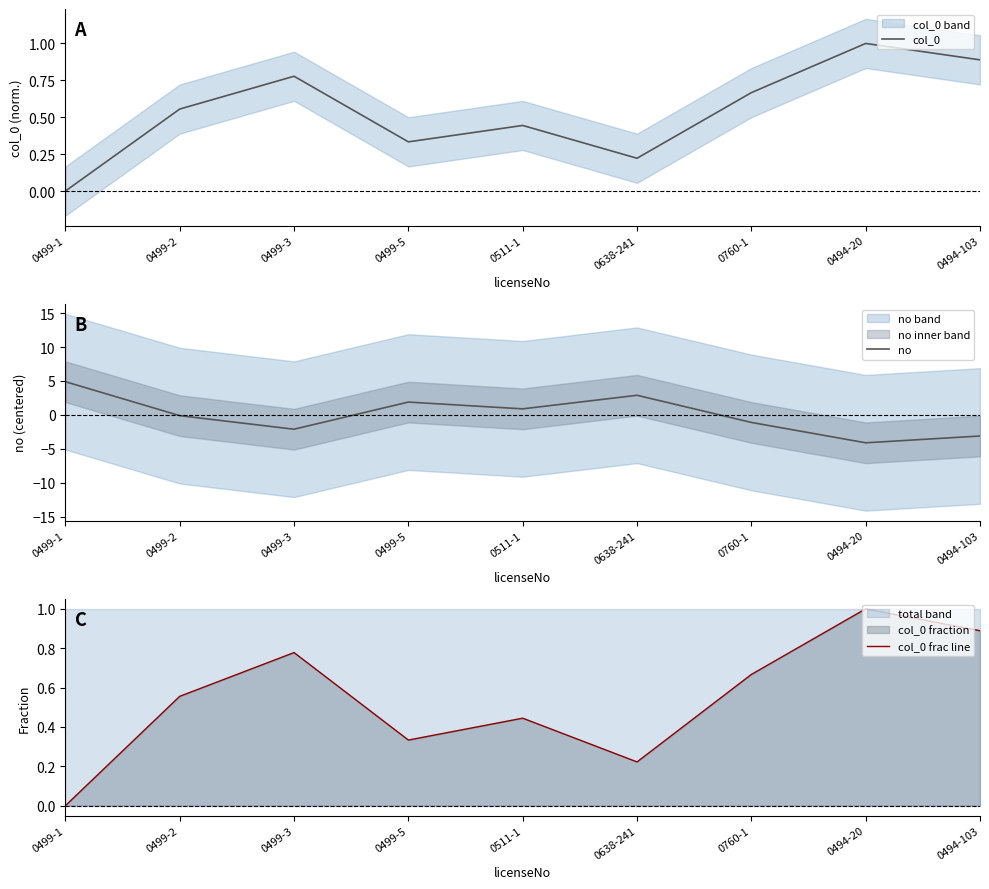

How many interior local peaks does the col_0 series have?

3